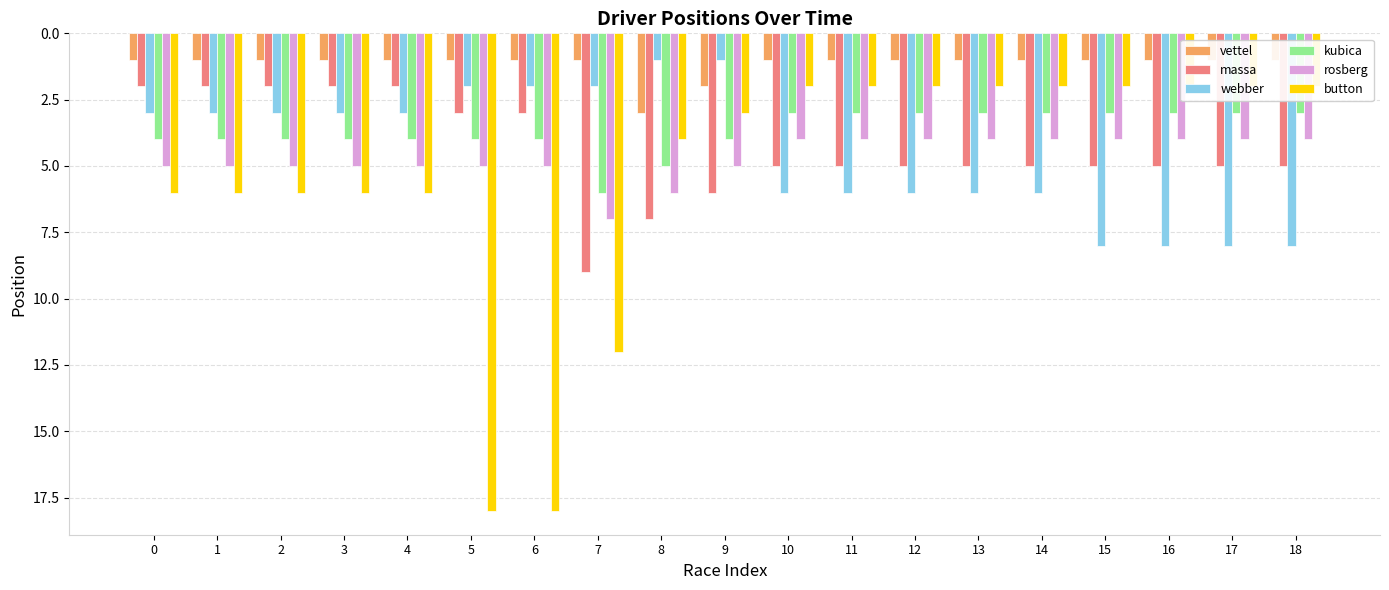

At 3, list the series in order from smallest to largest.

vettel, massa, webber, kubica, rosberg, button